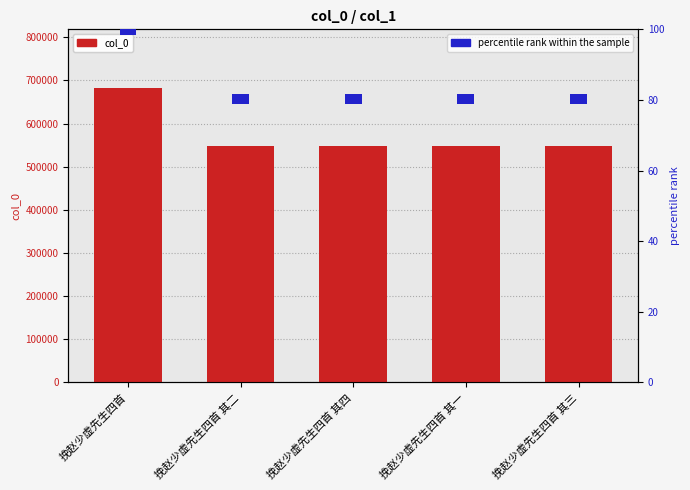

Which series changed the most between 挽赵少虚先生四首 其二 and 挽赵少虚先生四首 其一?

col_0